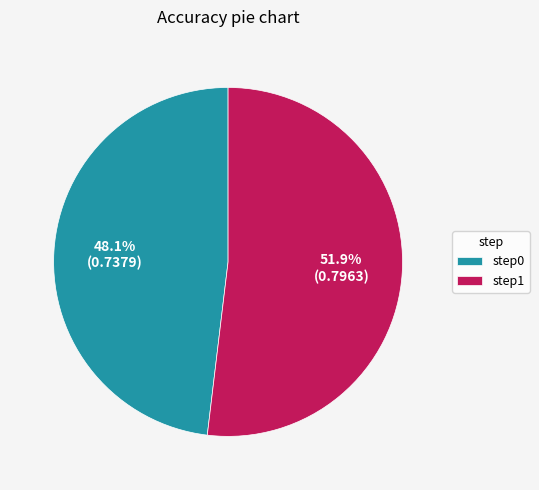

To the nearest percent, what is the difference between the largest and smallest slice percentages?

4%